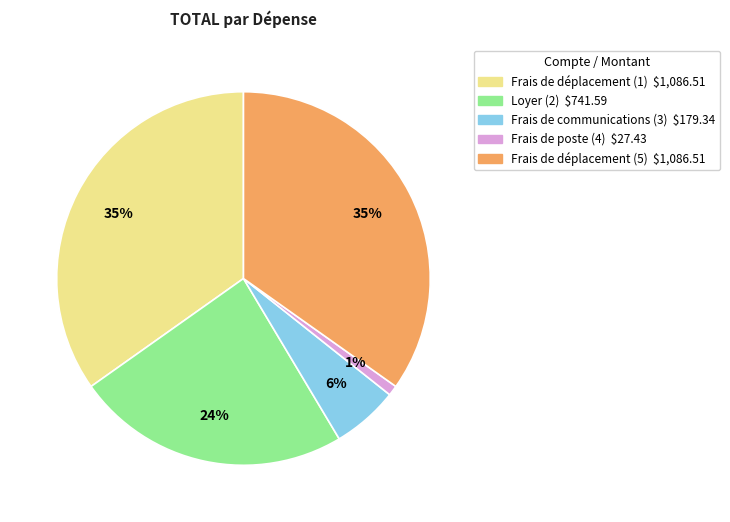

True or false: Frais de communications (3) accounts for 14% of the total.

False